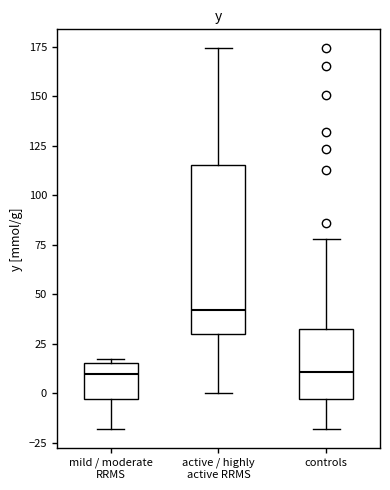

Which box is the tallest, from its lower edge to its upper edge?

active / highly active RRMS